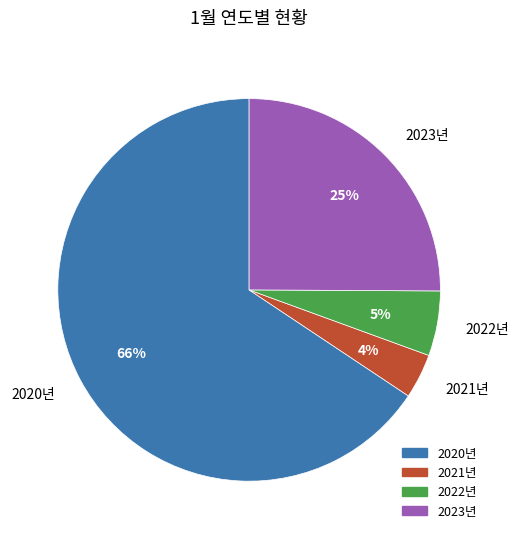

Do 2023년 and 2021년 together represent more than half of the pie?

No